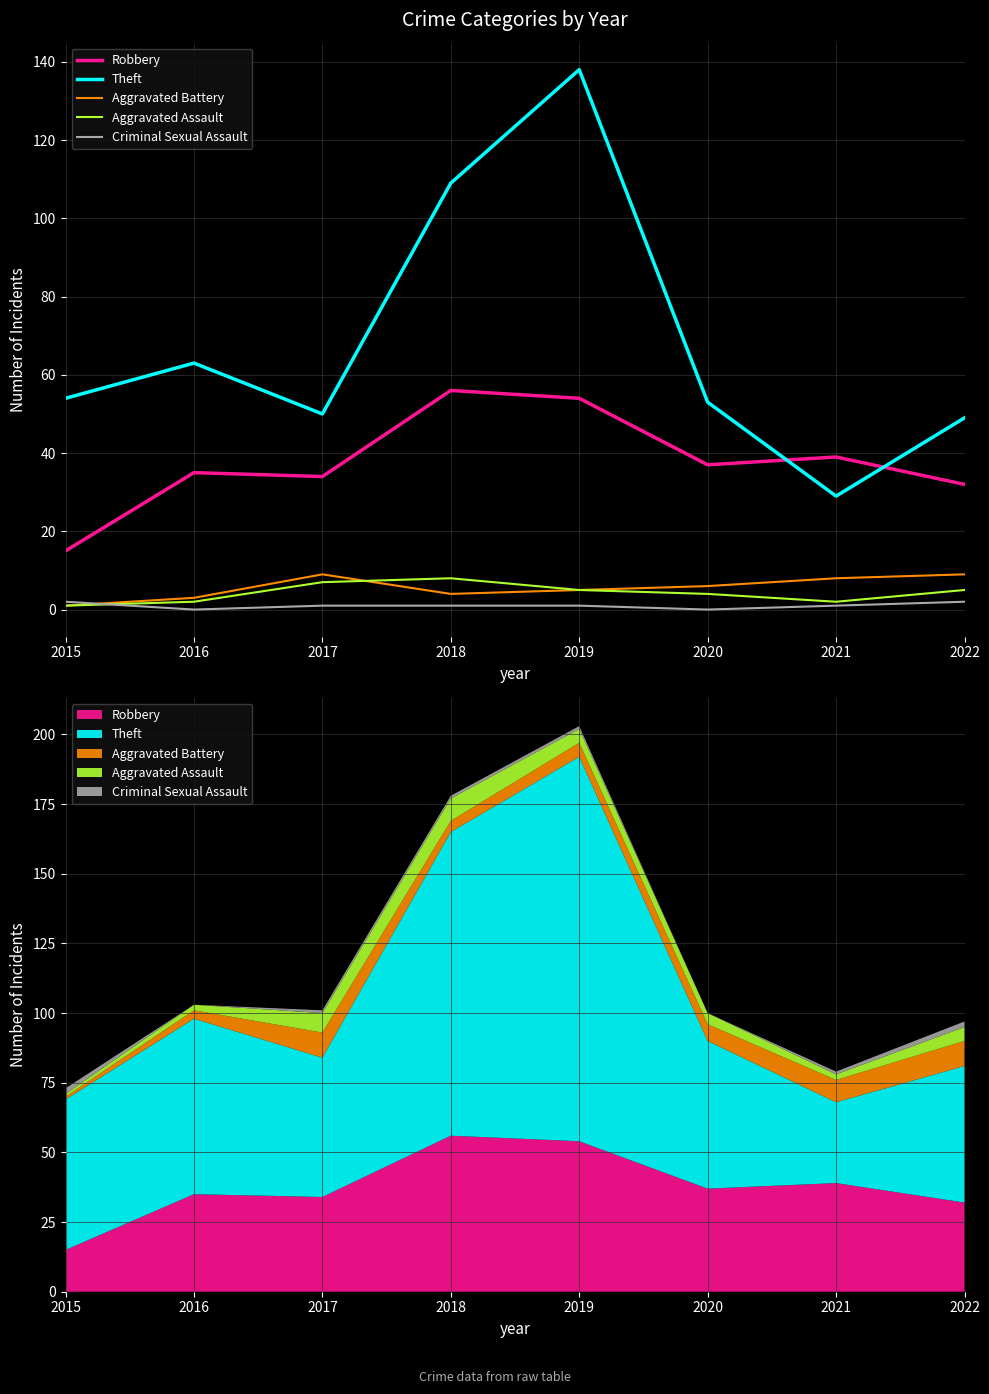

How many positive values does the Criminal Sexual Assault series have?

6